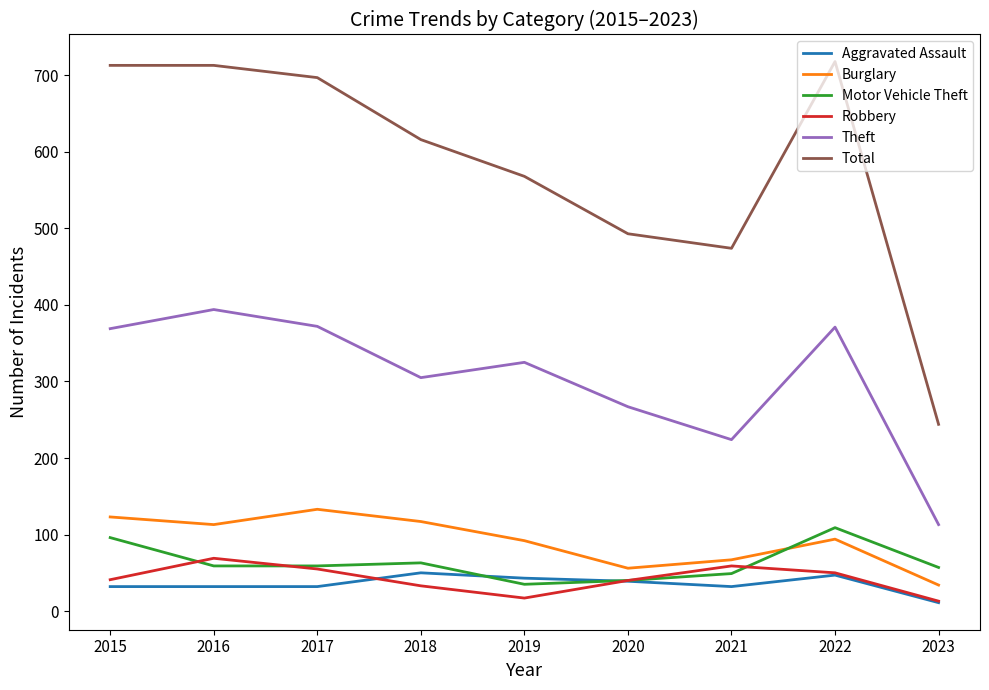

What are all the series names shown in the legend?

Aggravated Assault, Burglary, Motor Vehicle Theft, Robbery, Theft, Total